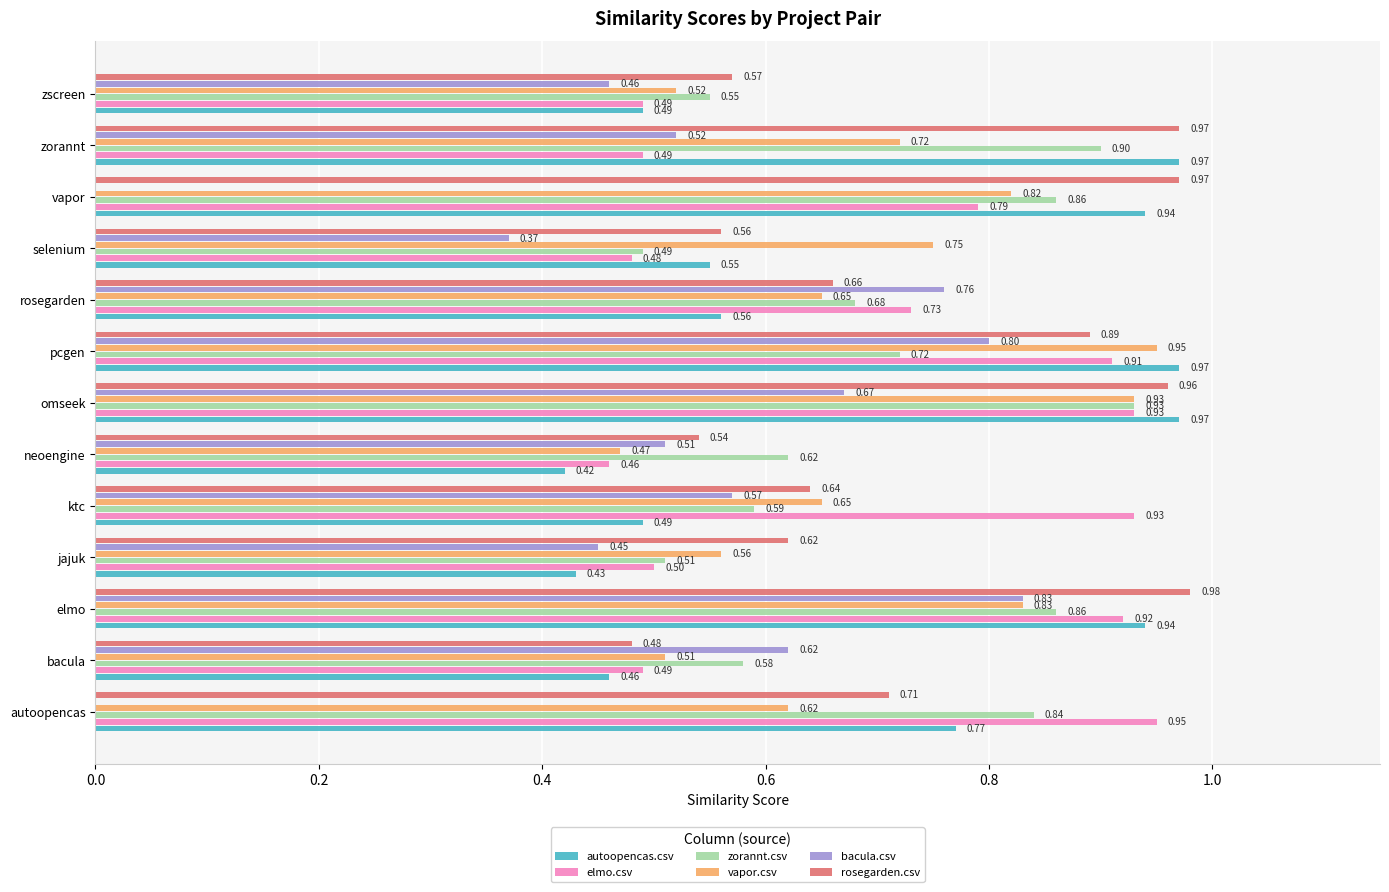

Which category has the highest value across all series?

elmo